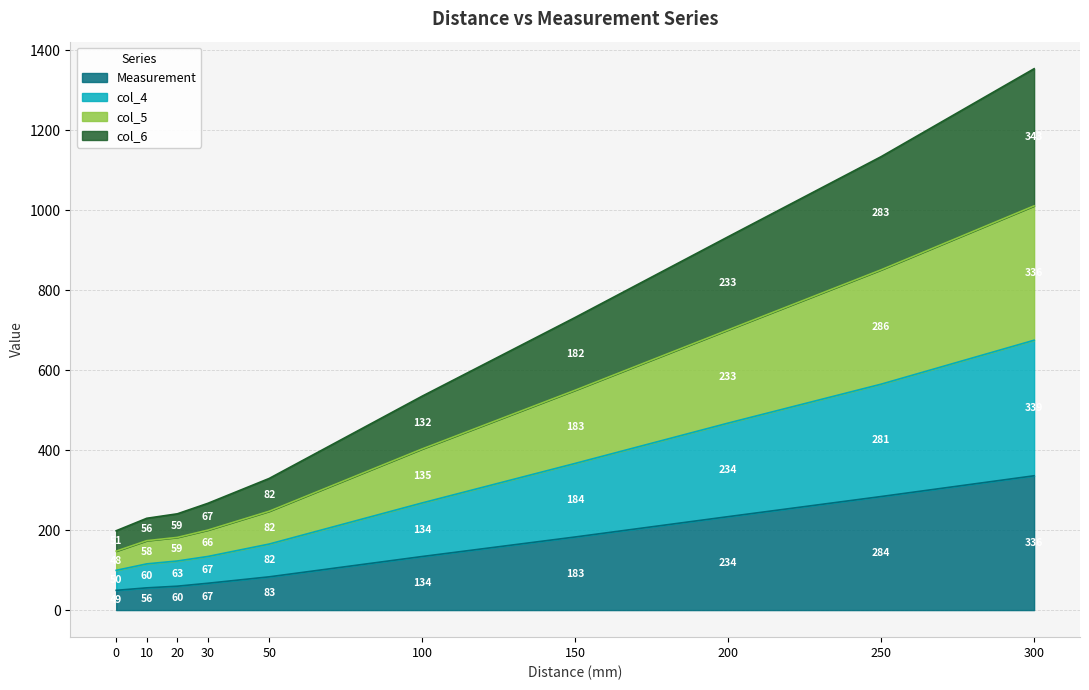

At which category is the sum across all series the highest?

300